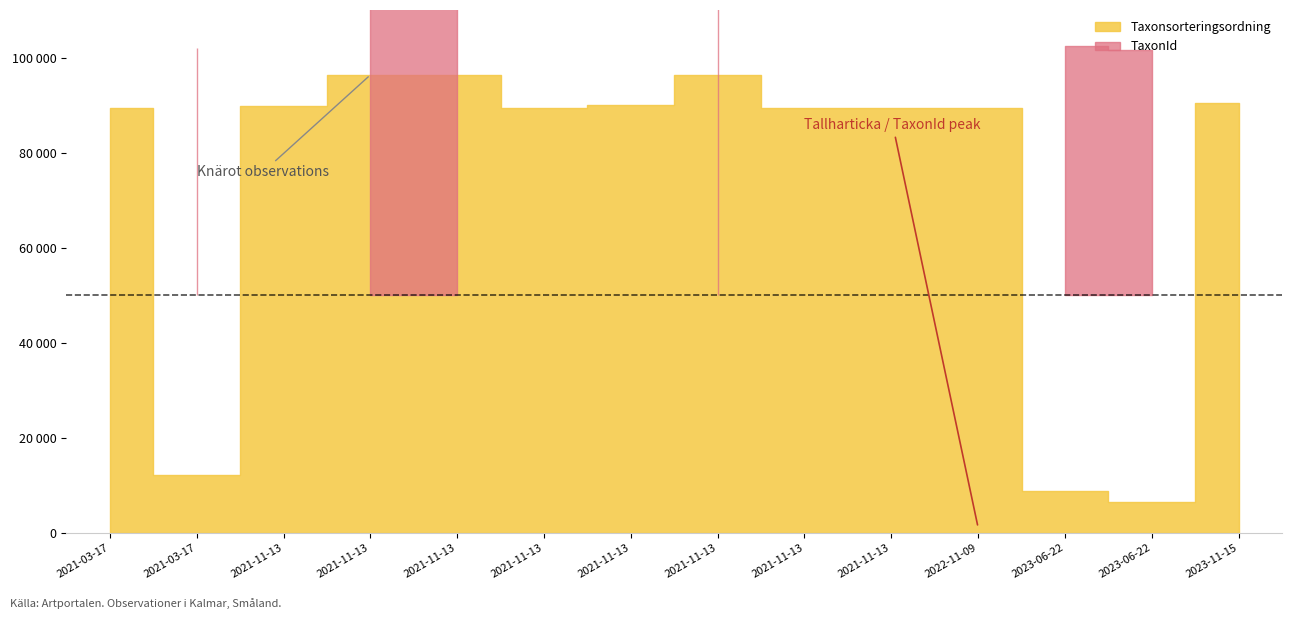

What is the difference between the TaxonId values at 2021-11-13 and 2021-11-13?

219677